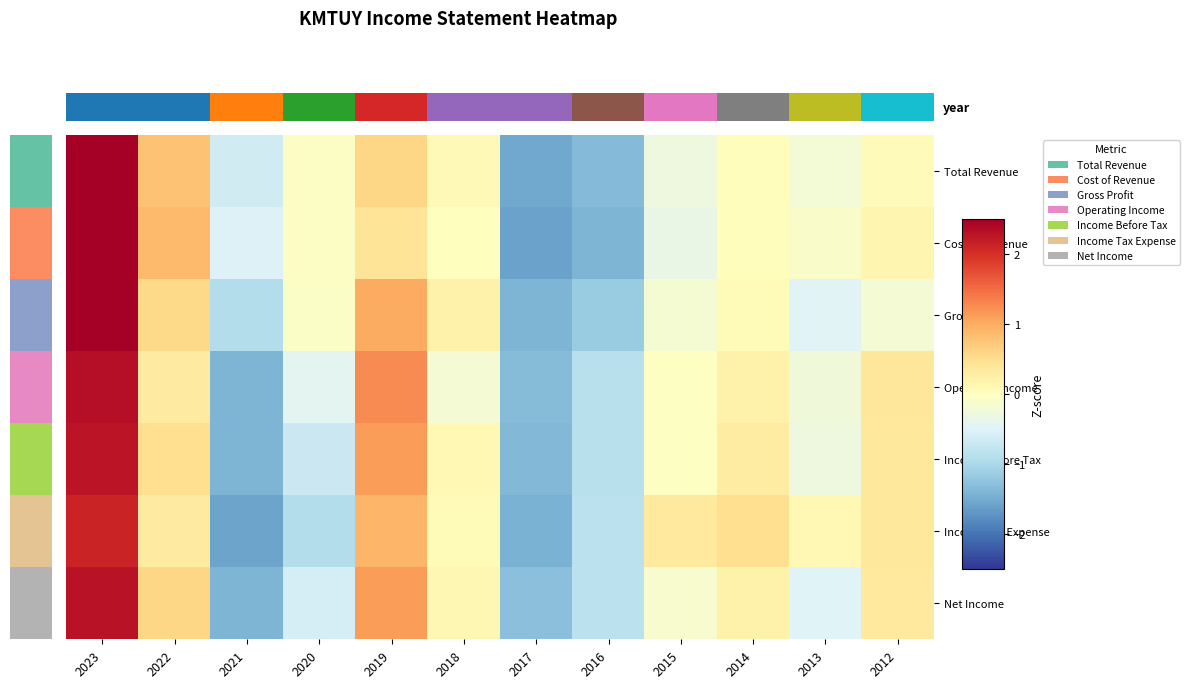

Rank the series by their maximum value, from highest to lowest.

Total Revenue, Gross Profit, Cost of Revenue, Operating Income, Net Income, Income Before Tax, Income Tax Expense